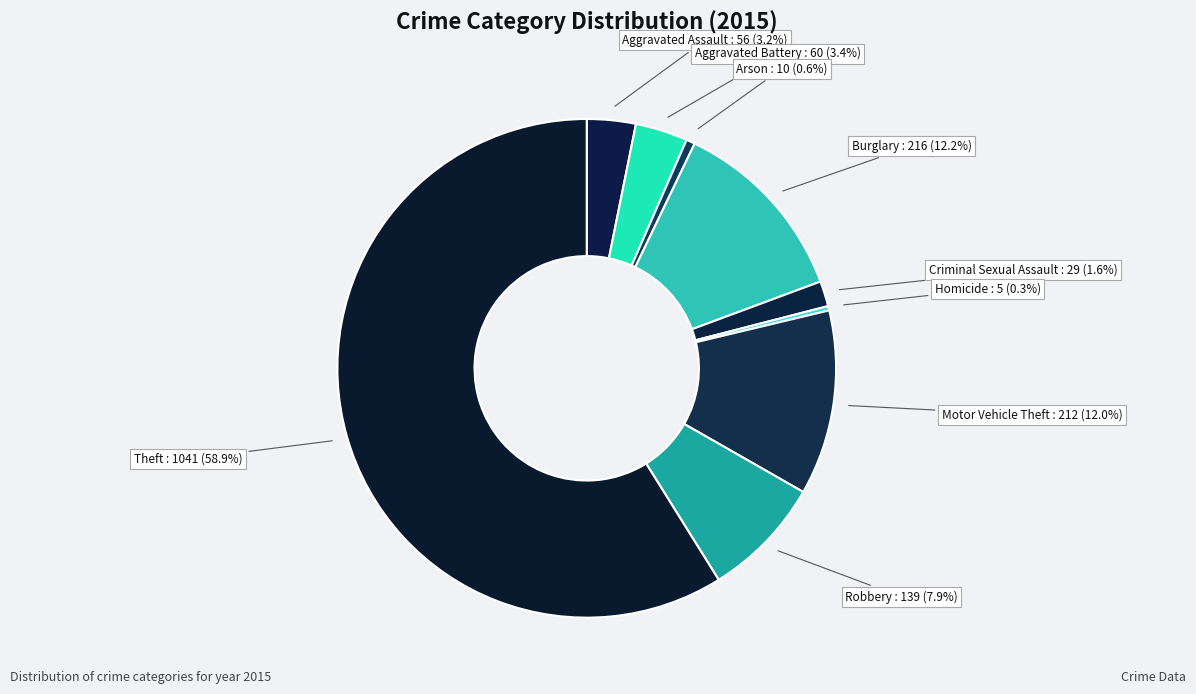

How many segments does this pie chart have?

9